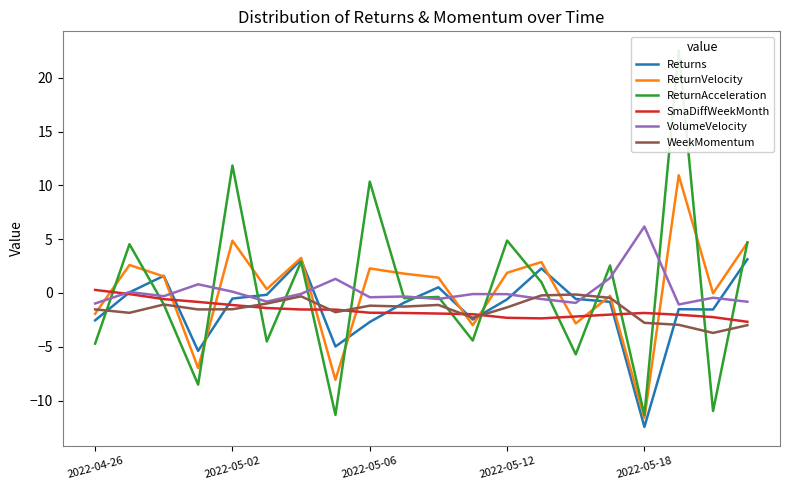

What position from the left is 2022-04-26?

1